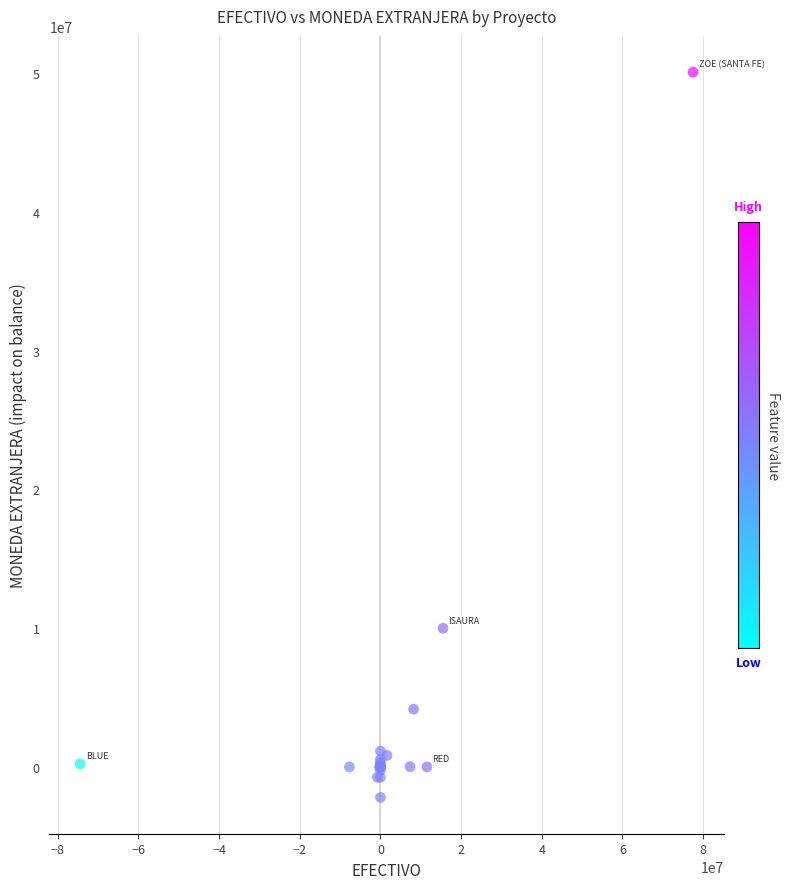

What Y value in the scatter plot is closest to 23940284?

9996740.0